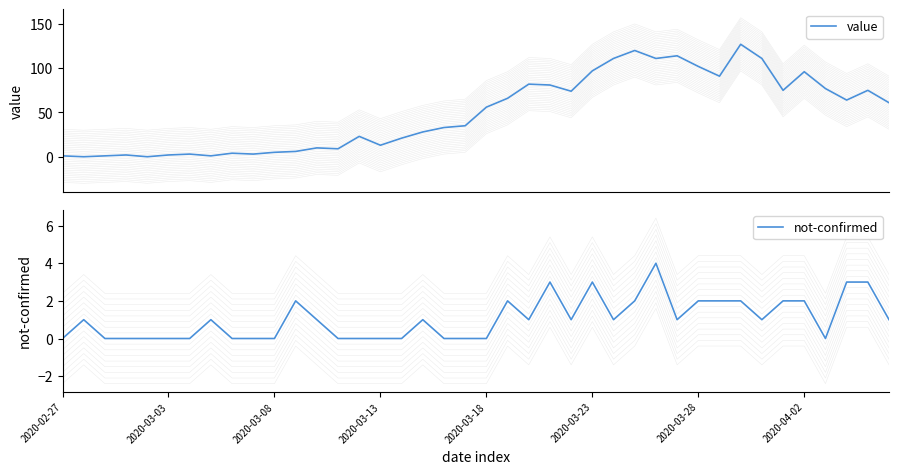

Which has a higher value, 39 or 23?

23